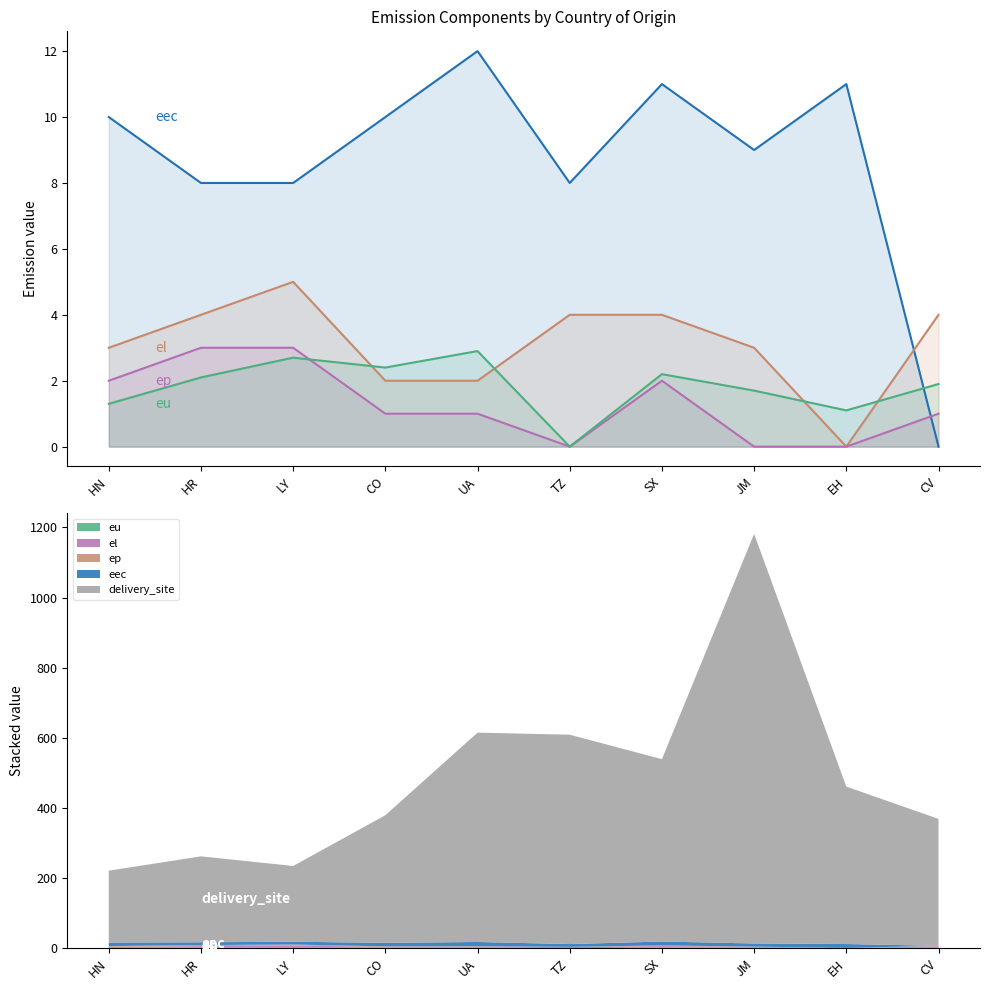

Count the el values in the range 2 to 4.

8